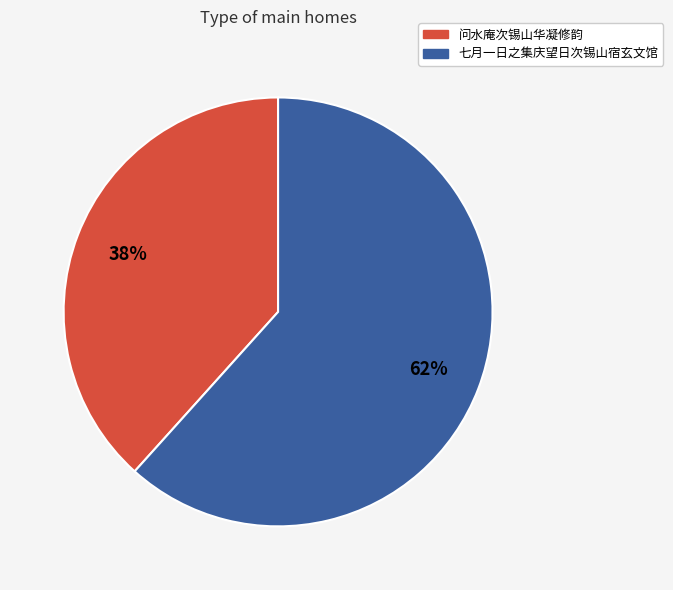

Which category has the smallest portion of the pie?

问水庵次锡山华凝修韵